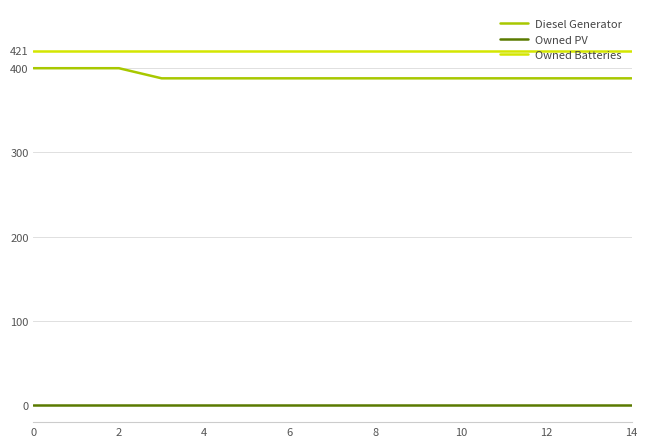

Is this an area chart (filled region under the line)?

No